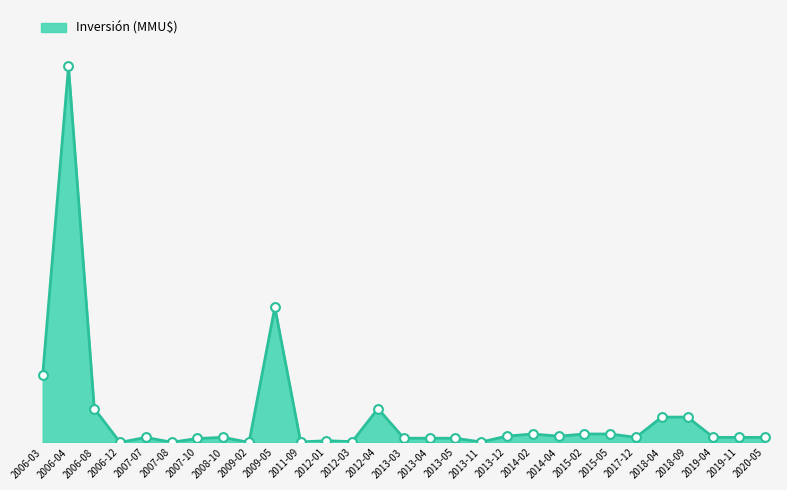

Approximately how many times larger is the value at 2008-10 compared to 2020-05?

1.0